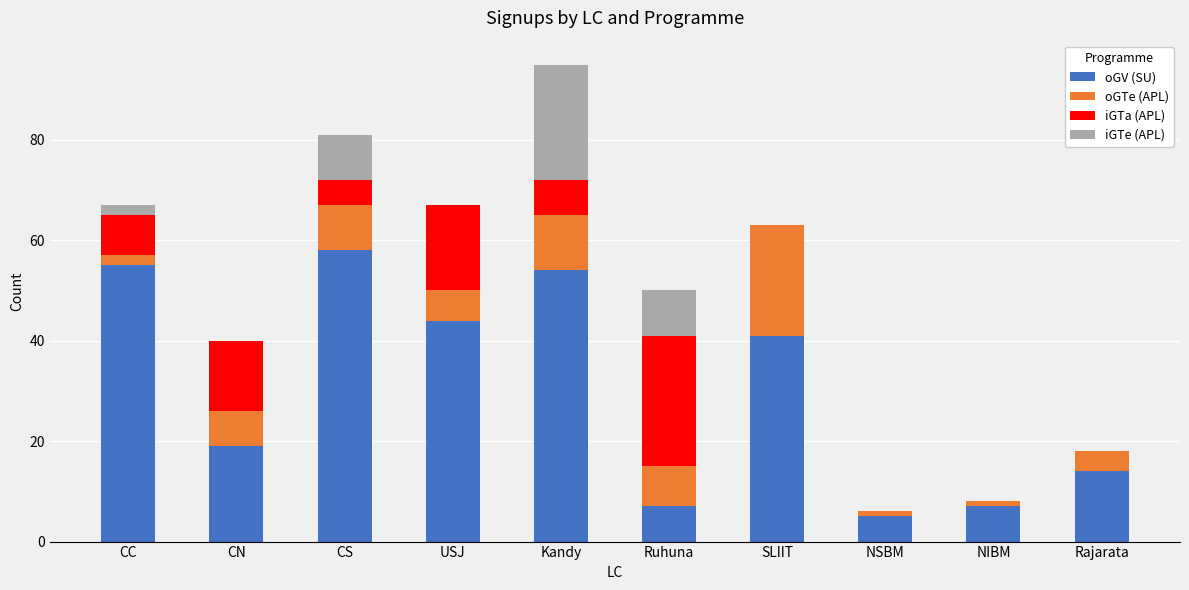

What is the sum of all oGV (SU) values?

304